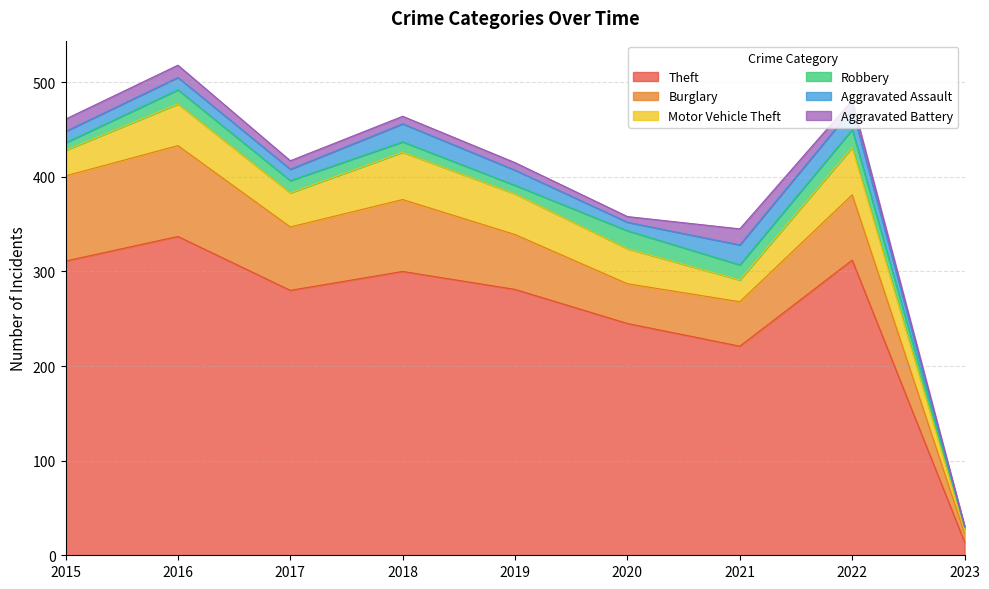

What is the difference between the highest and lowest values at 2023?

14